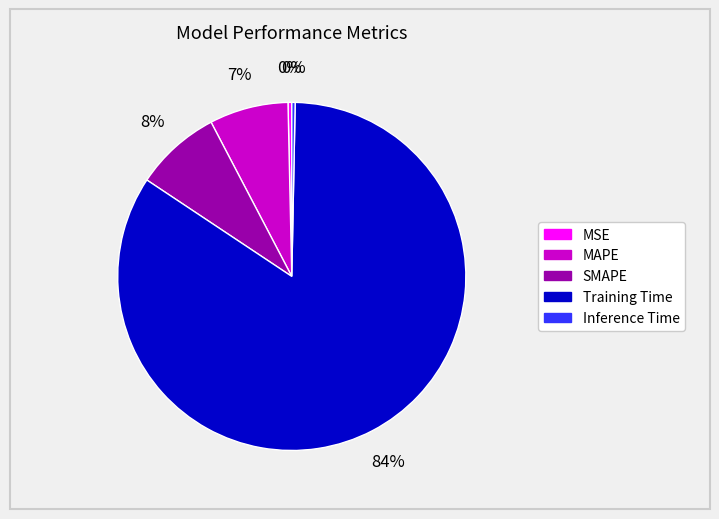

To the nearest percent, what is the difference between the MAPE and Inference Time slice percentages?

7%